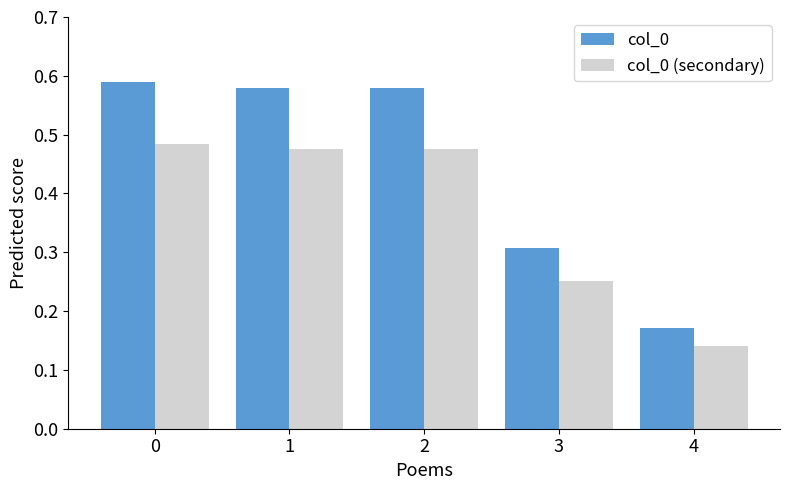

Which series has the largest range (max minus min)?

col_0